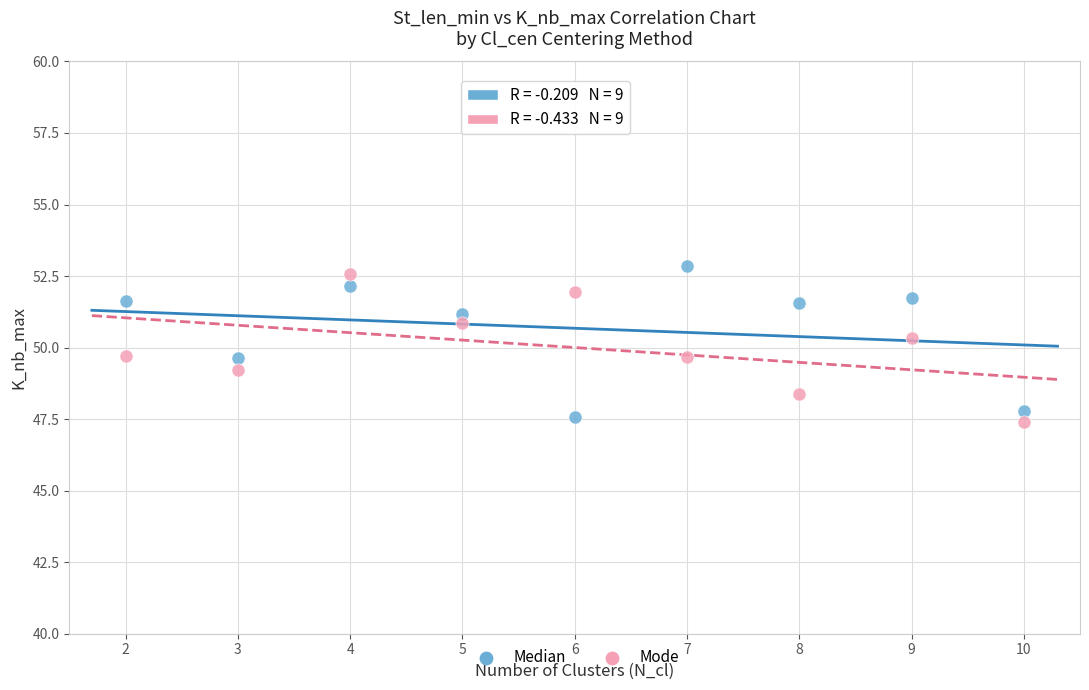

Which series reaches the minimum Y coordinate?

Mode